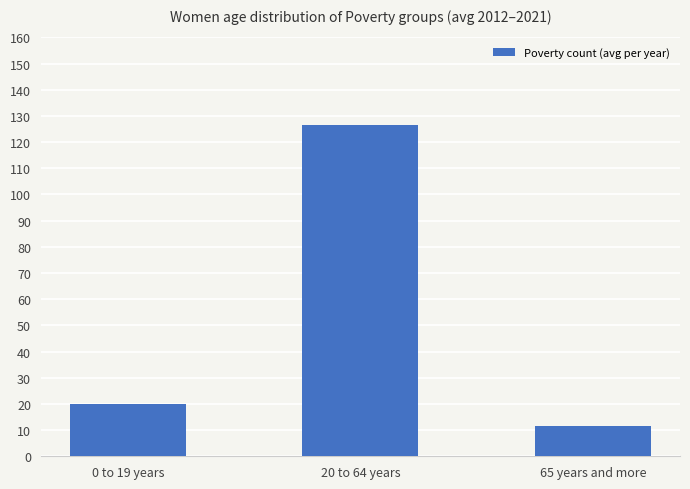

What is the change in value from 0 to 19 years to 65 years and more?

-8.1